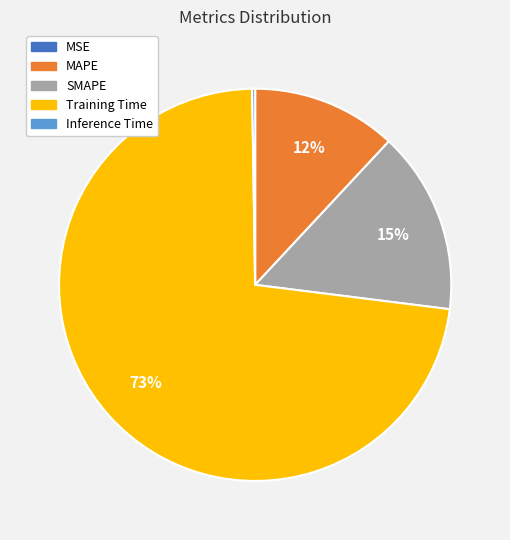

Is it true that Training Time is 73% of the pie?

True